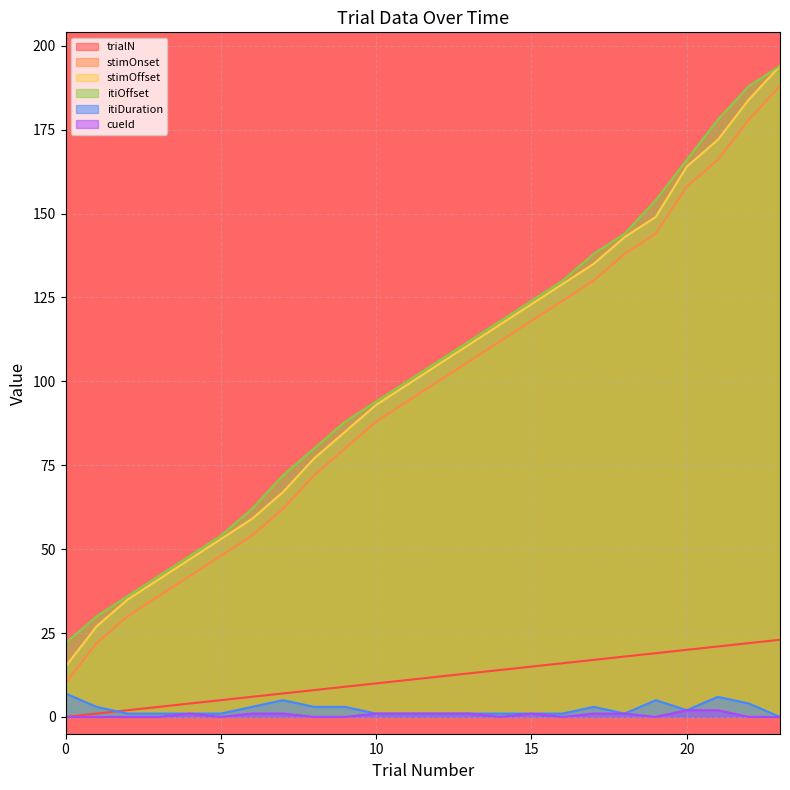

Which label corresponds to the largest value in the chart?

23